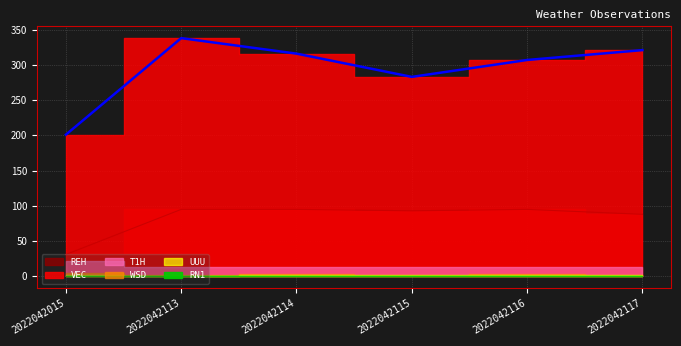

What is the total value across all series at 2022042115?

394.7